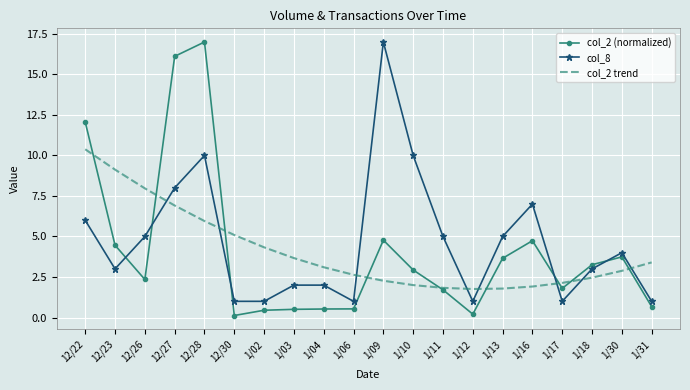

What is the approximate value of col_2 (normalized) at 1/11?

1.7